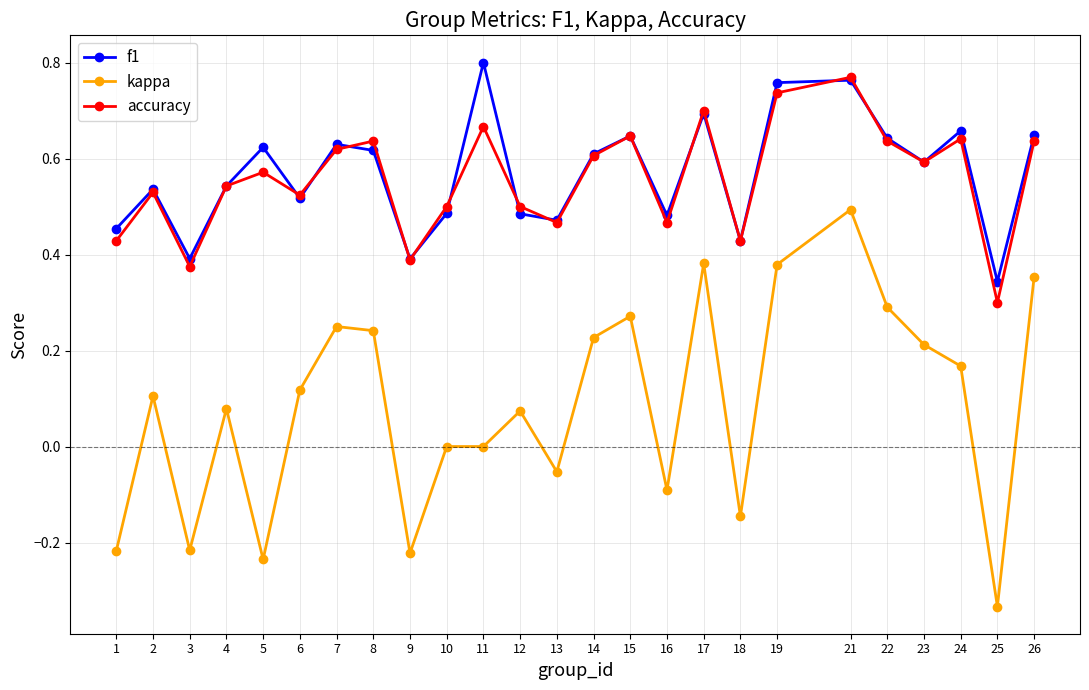

Which series has the largest range (max minus min)?

kappa